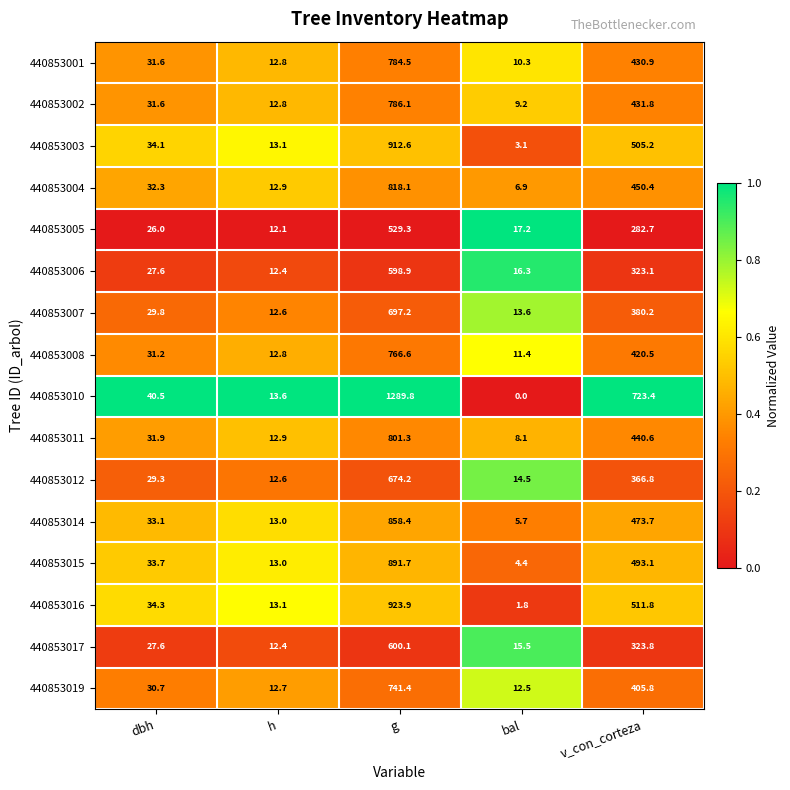

What is the sum of the 440853010 values at h and dbh?

54.1